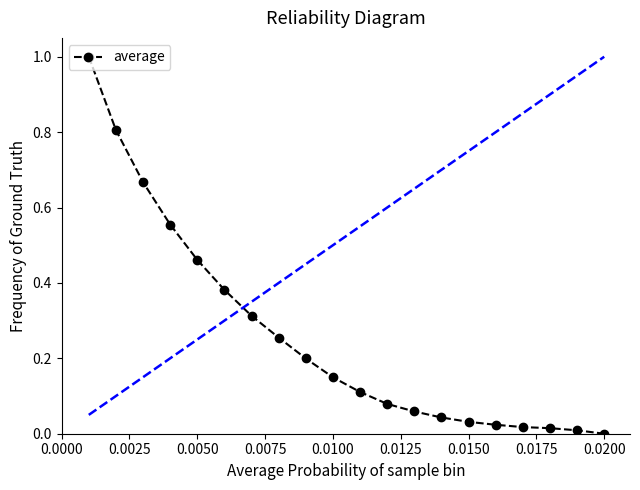

What is the maximum value shown in the chart?

1.0